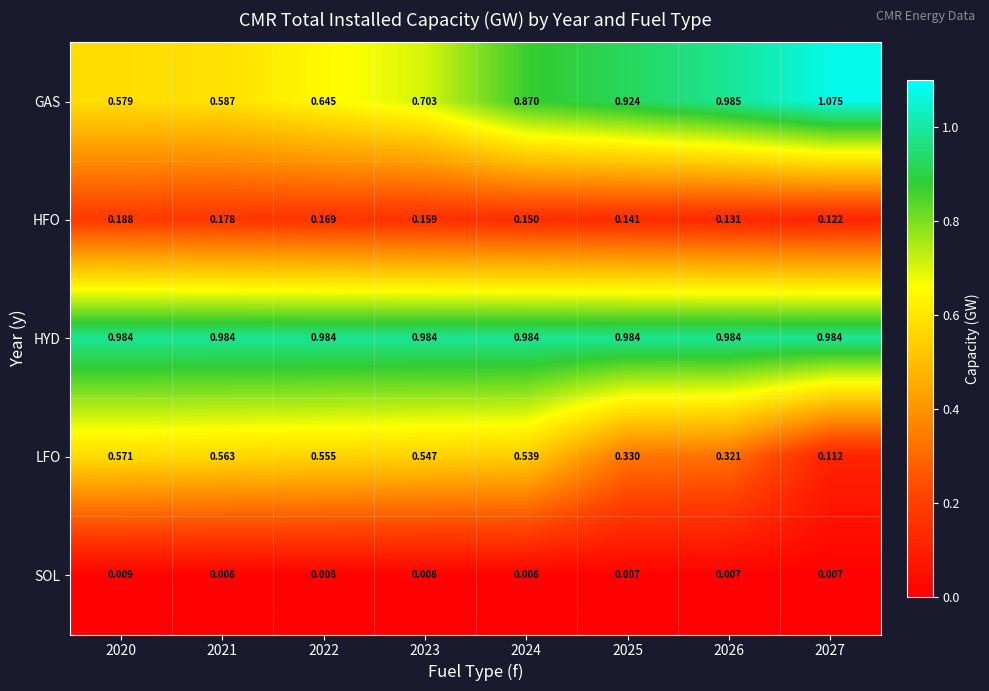

Which series has the largest range (max minus min)?

GAS